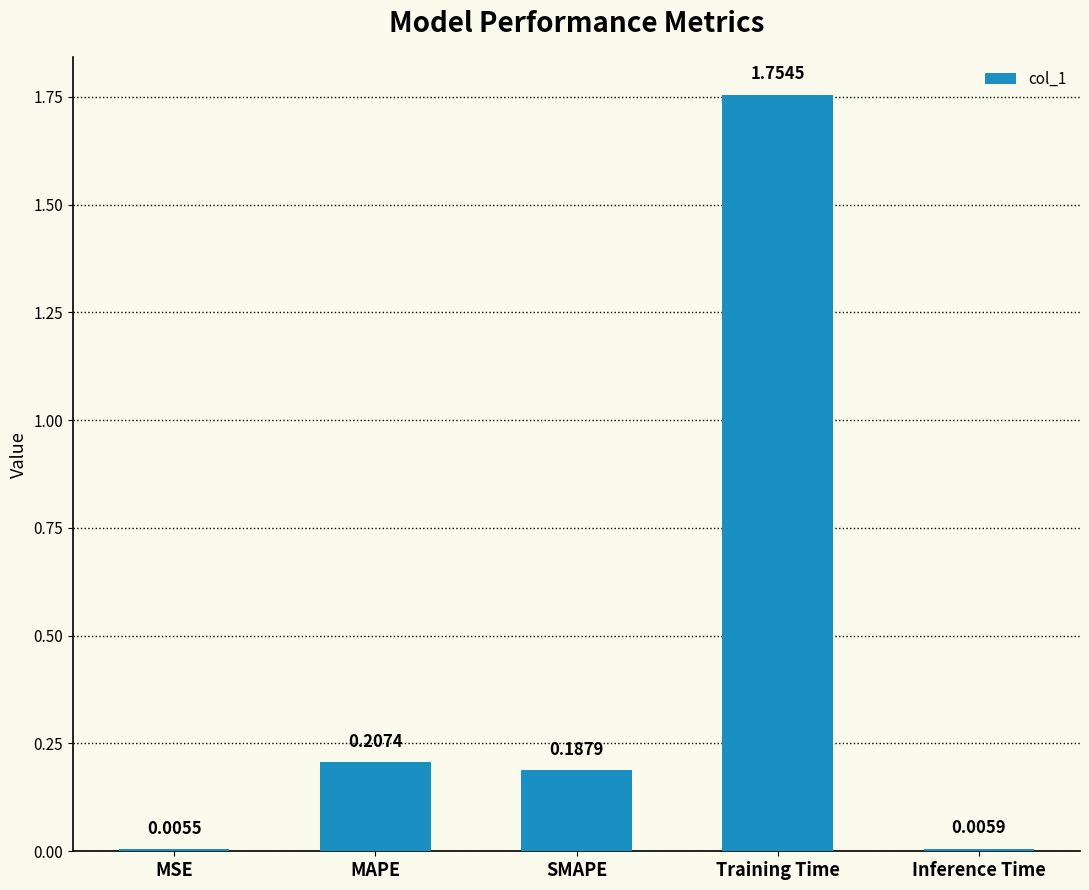

Which label corresponds to the largest value in the chart?

Training Time